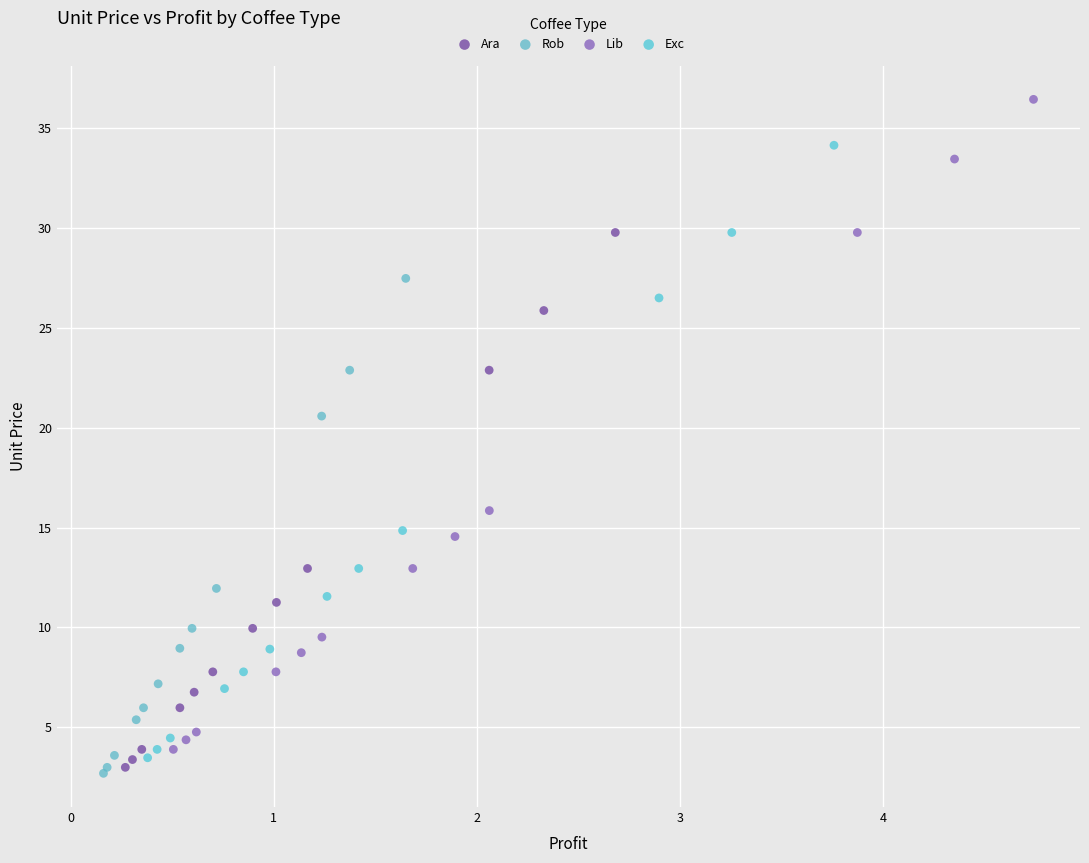

Which series has the largest Y range (max minus min)?

Lib